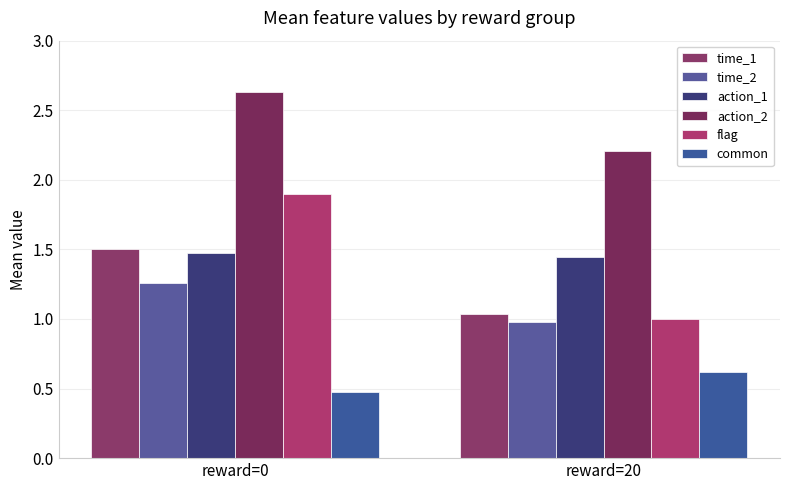

At which label does action_2 reach its peak?

reward=0